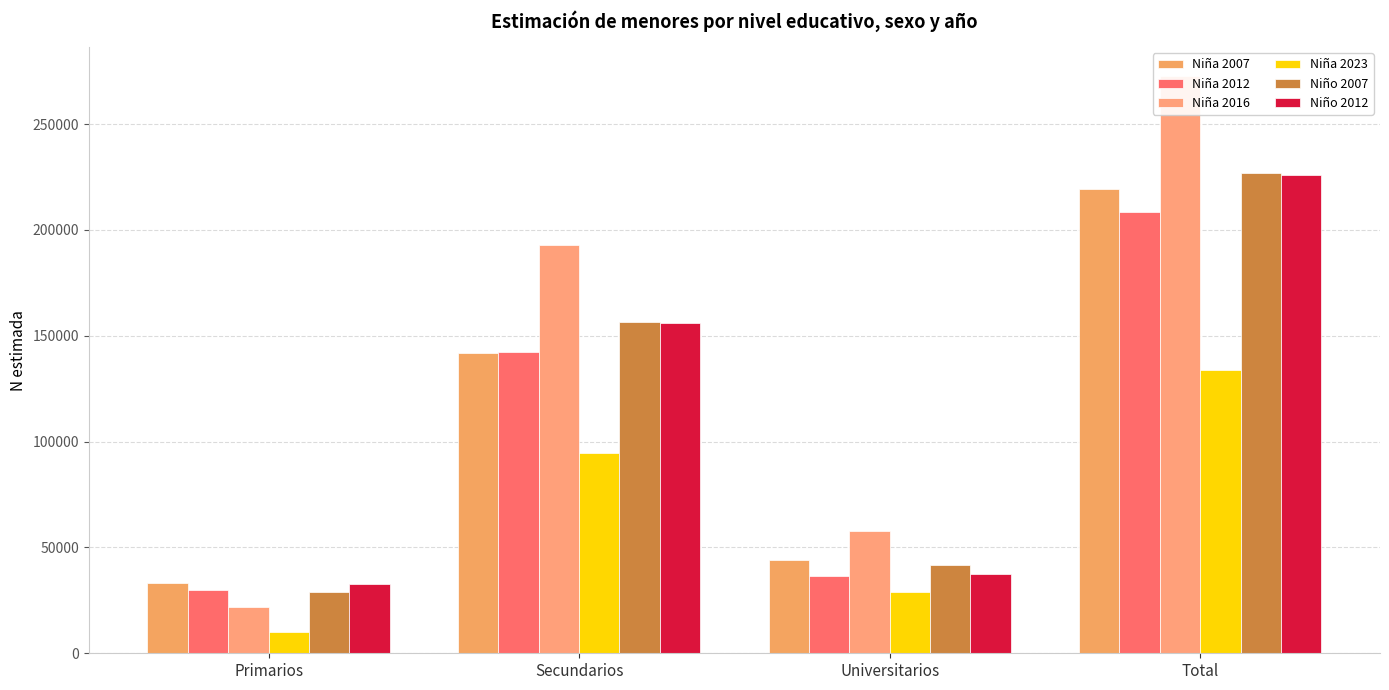

Are the bars horizontal?

No